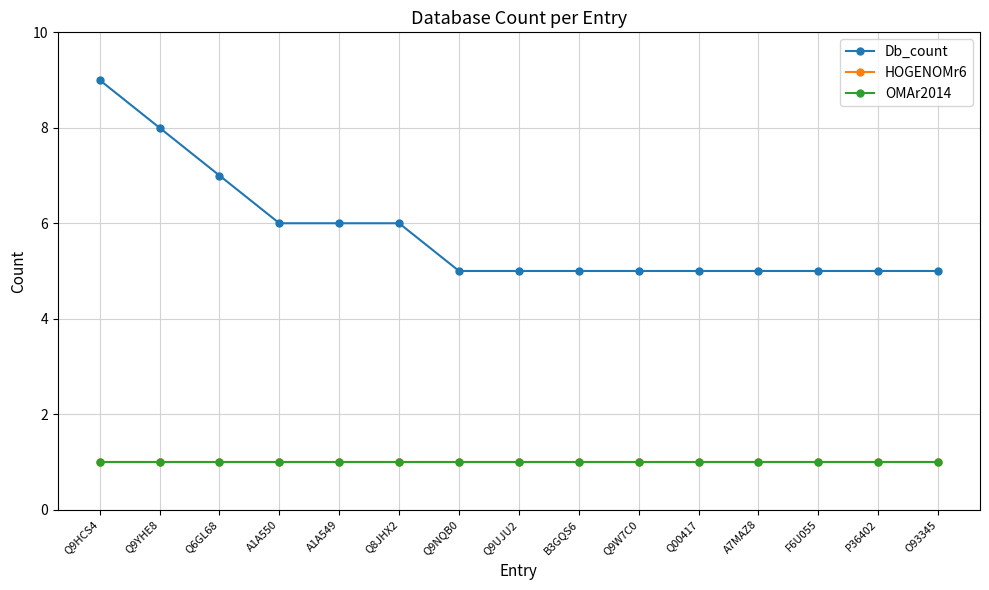

True or false: OMAr2014 and HOGENOMr6 intersect in this chart.

False